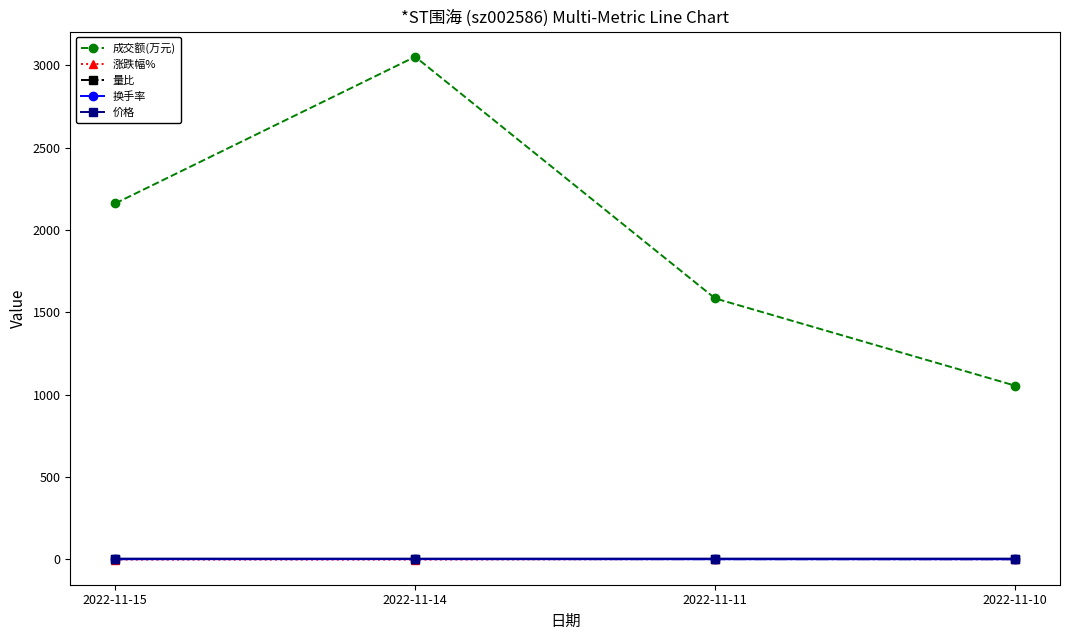

Which label corresponds to the largest value in the chart?

2022-11-14